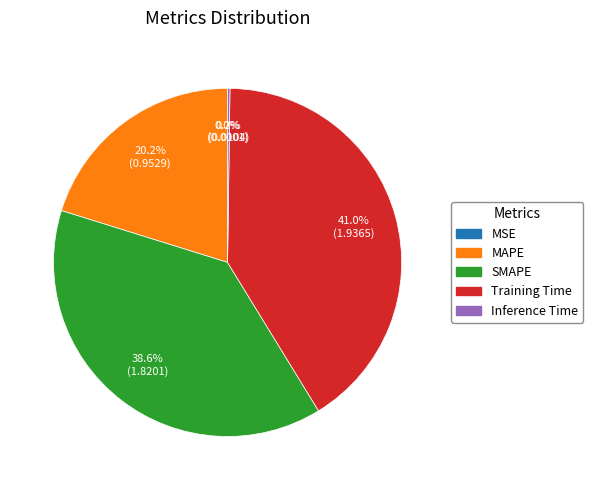

What is the largest slice in the pie chart?

Training Time